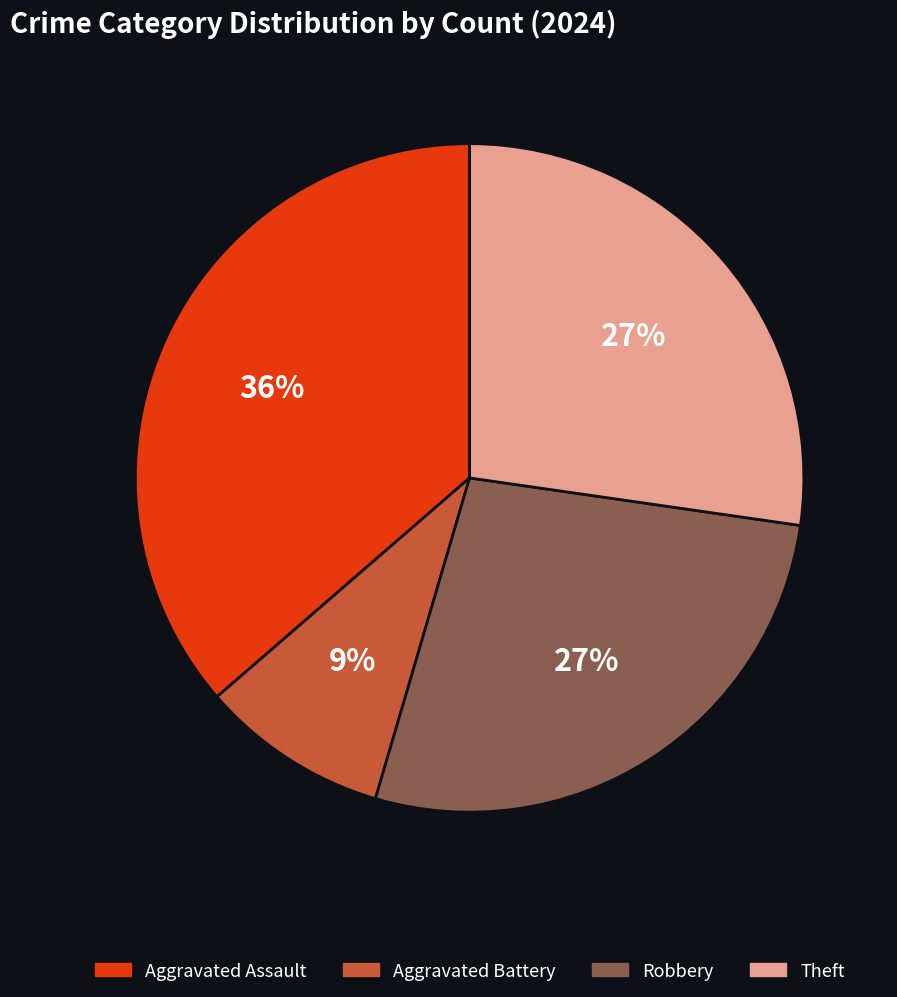

To the nearest percent, what is the average slice percentage?

25%